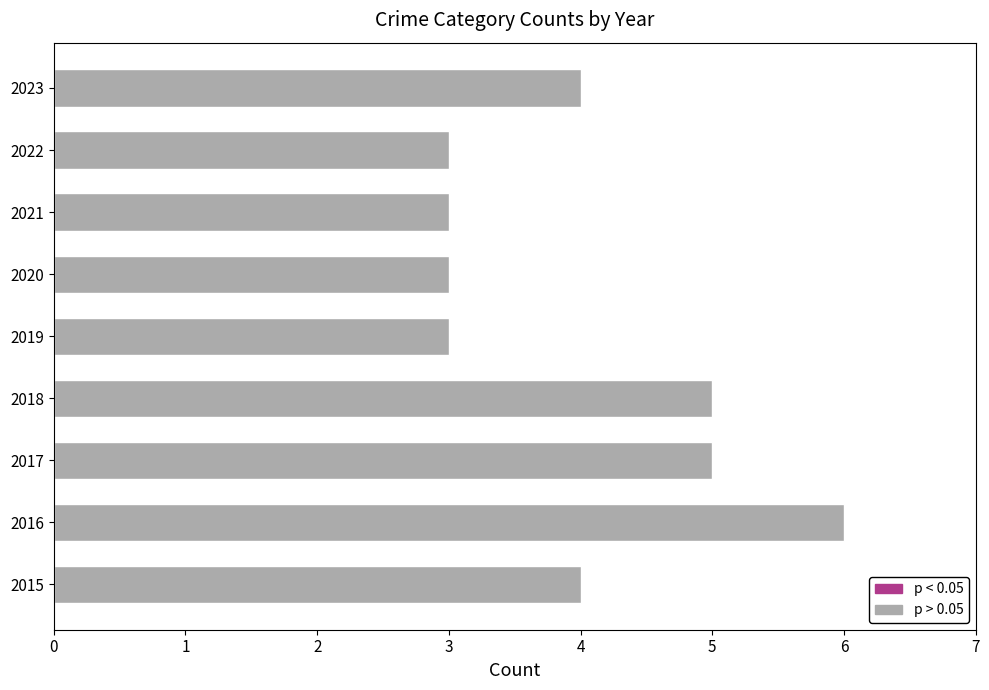

What is the sum of the values at 2020 and 2015?

7